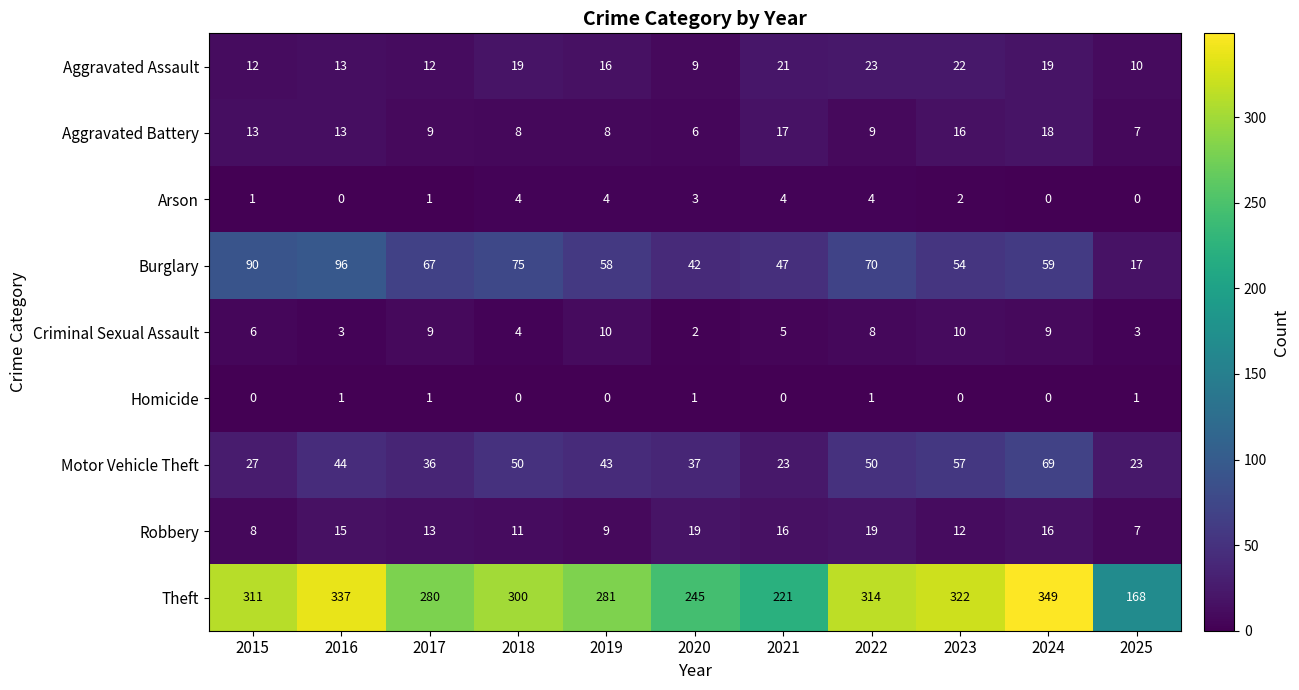

The value of Robbery at 2019 is 9. True or false?

True